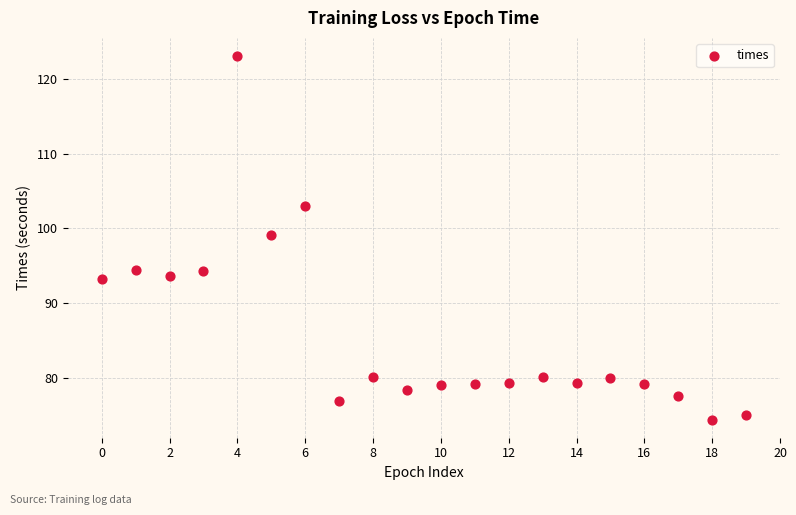

What Y value in the scatter plot is closest to 98?

99.1